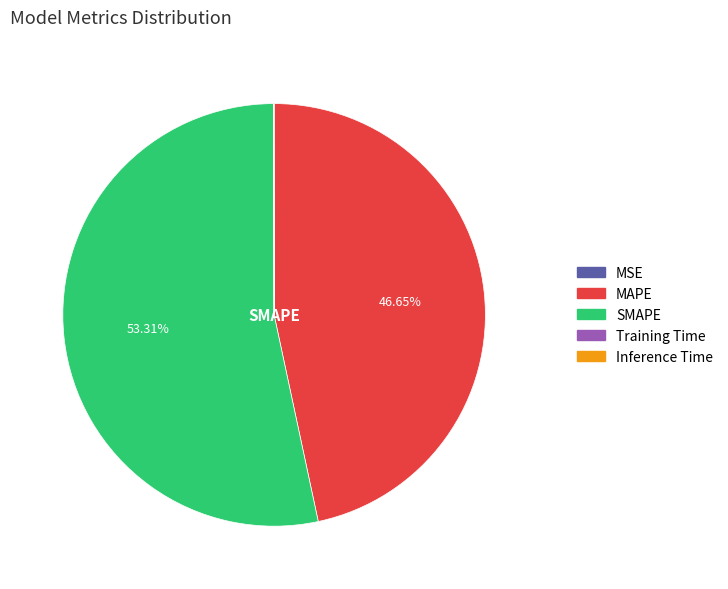

What is the largest slice in the pie chart?

SMAPE